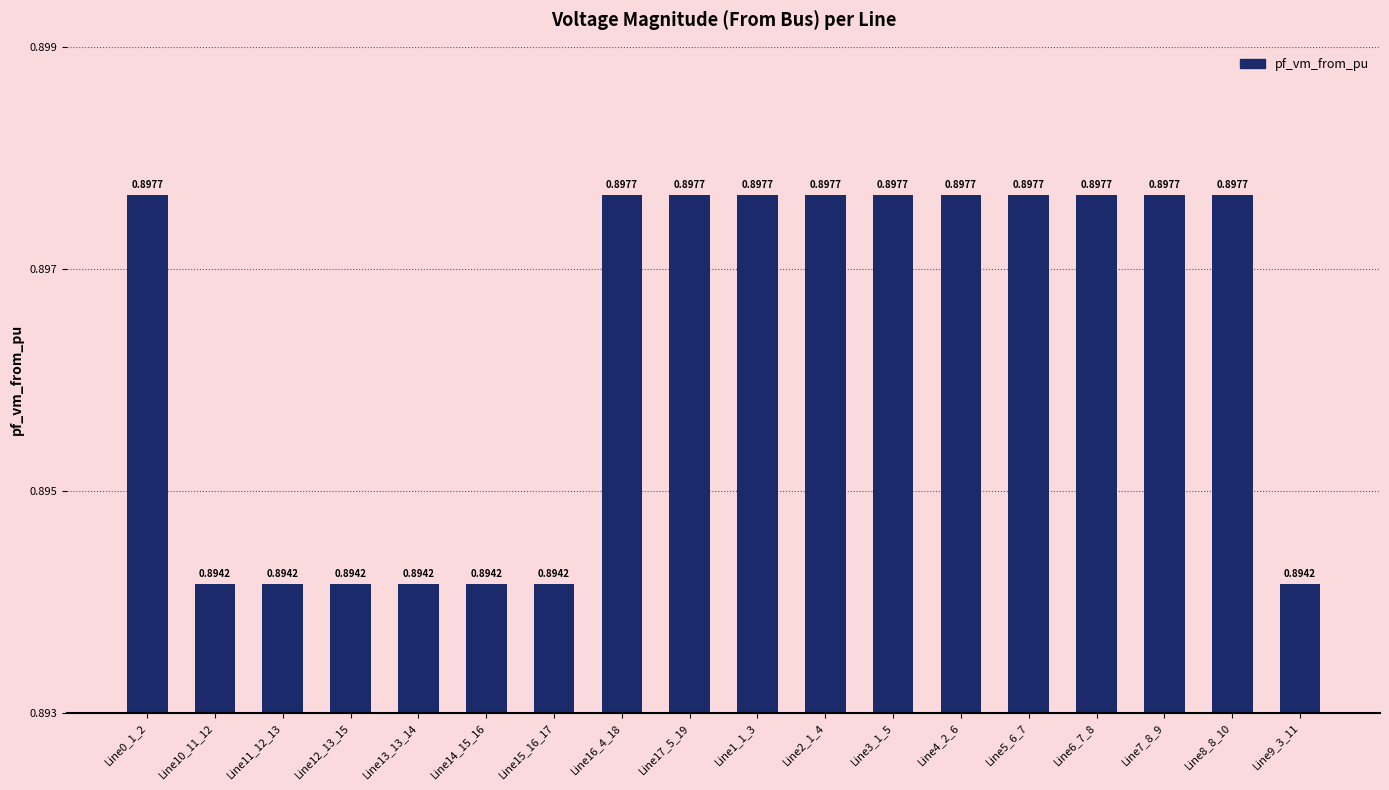

What is the sum of the values at Line9_3_11 and Line4_2_6?

1.8